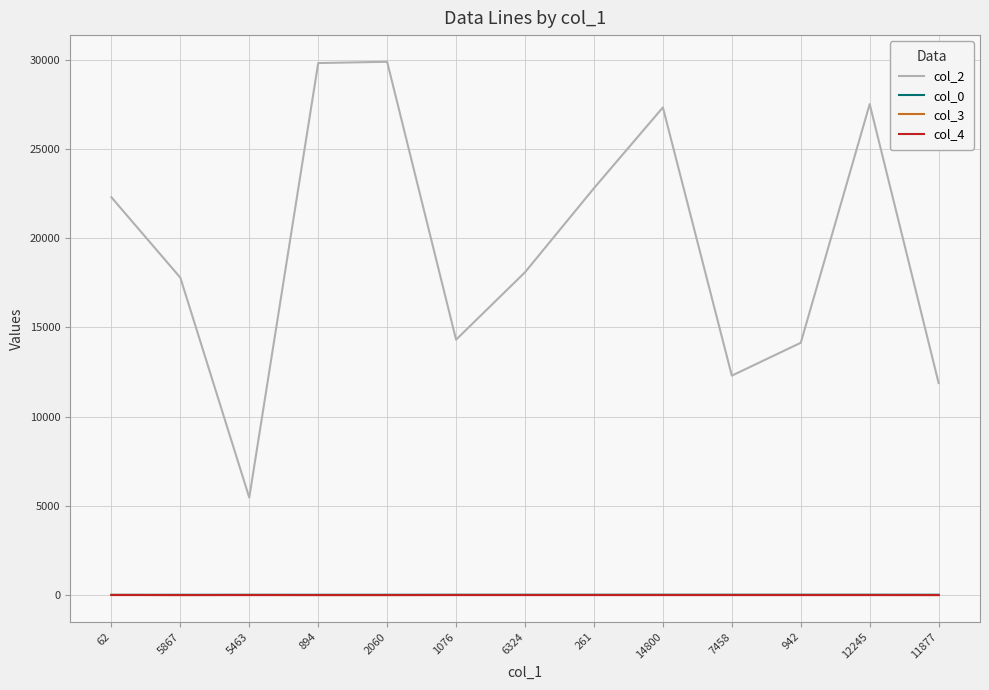

What is the lowest value of the col_2 series?

5463.0